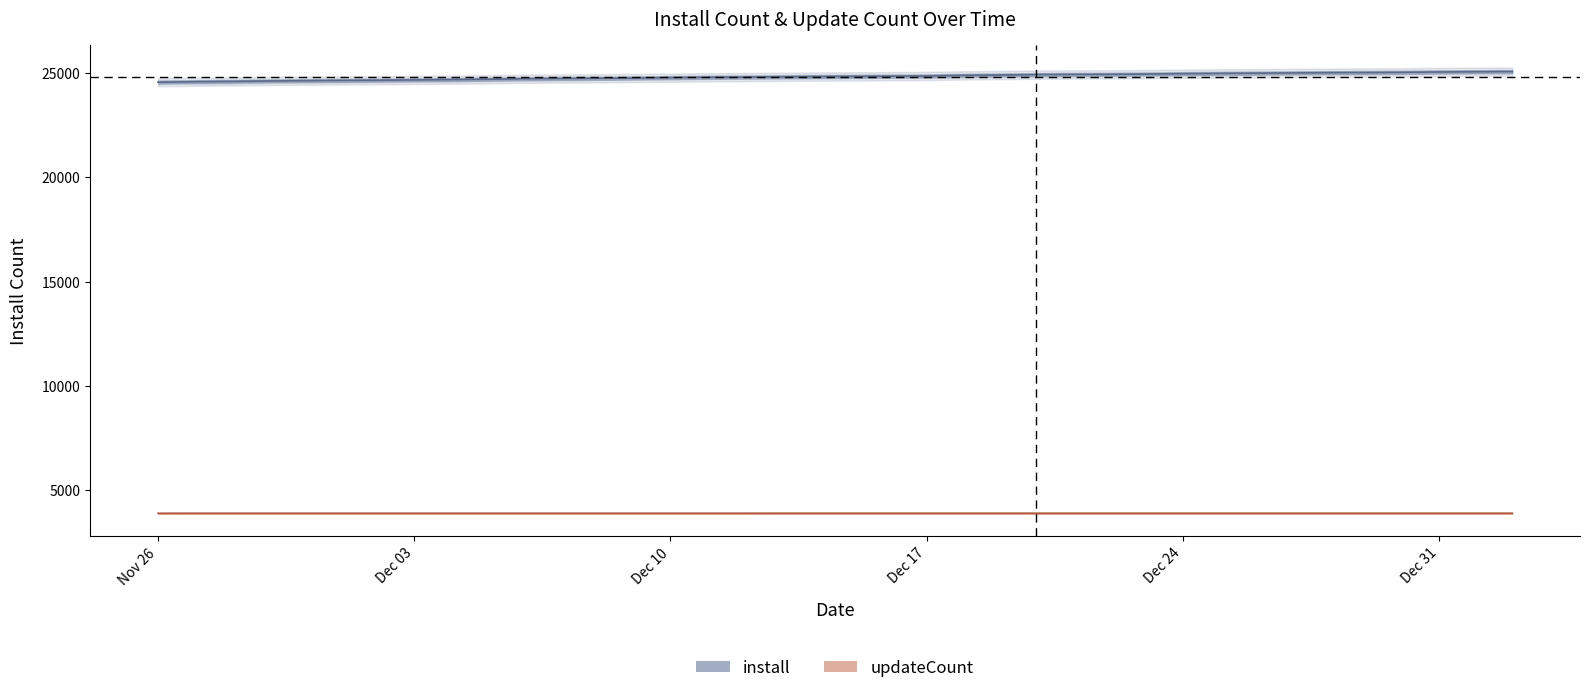

Is it true that install equals 25059 at Dec 31?

True